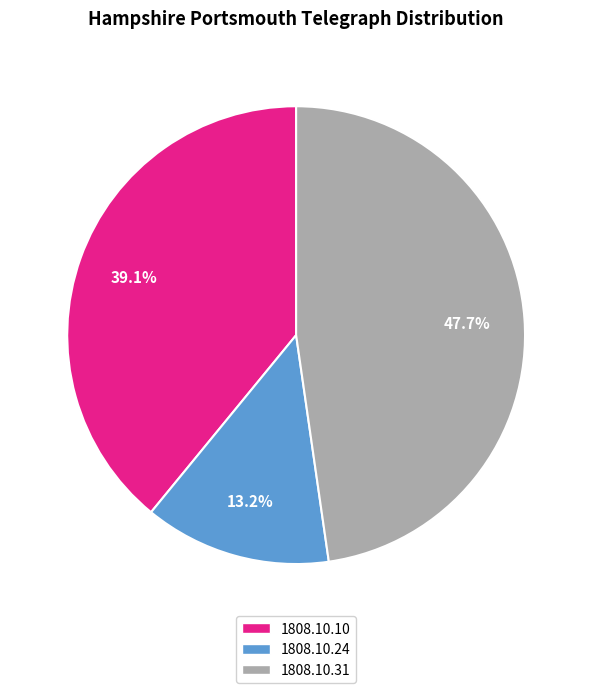

Is there a majority slice in this chart?

No